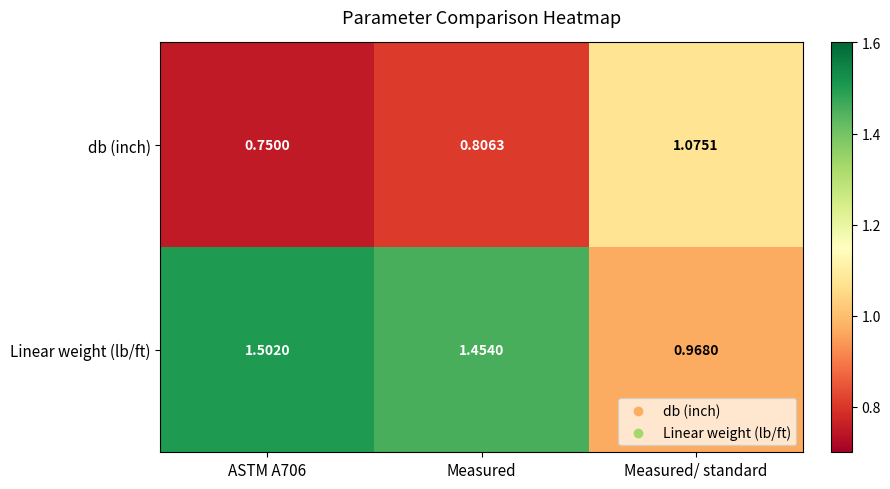

Which series has the largest total across all categories?

Linear weight (lb/ft)